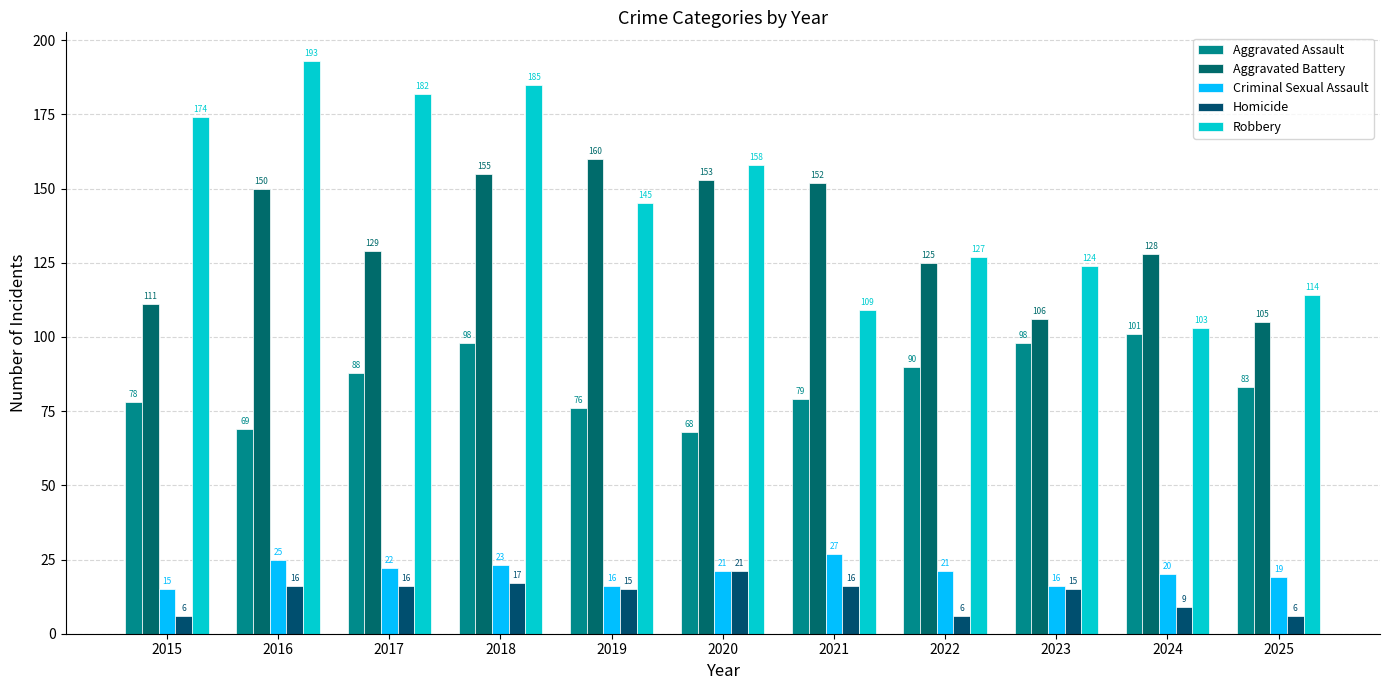

Reading right to left, transcribe all the data shown in this chart.

Aggravated Assault: 2025=83	2024=101	2023=98	2022=90	2021=79	2020=68	2019=76	2018=98	2017=88	2016=69	2015=78
Aggravated Battery: 2025=105	2024=128	2023=106	2022=125	2021=152	2020=153	2019=160	2018=155	2017=129	2016=150	2015=111
Criminal Sexual Assault: 2025=19	2024=20	2023=16	2022=21	2021=27	2020=21	2019=16	2018=23	2017=22	2016=25	2015=15
Homicide: 2025=6	2024=9	2023=15	2022=6	2021=16	2020=21	2019=15	2018=17	2017=16	2016=16	2015=6
Robbery: 2025=114	2024=103	2023=124	2022=127	2021=109	2020=158	2019=145	2018=185	2017=182	2016=193	2015=174